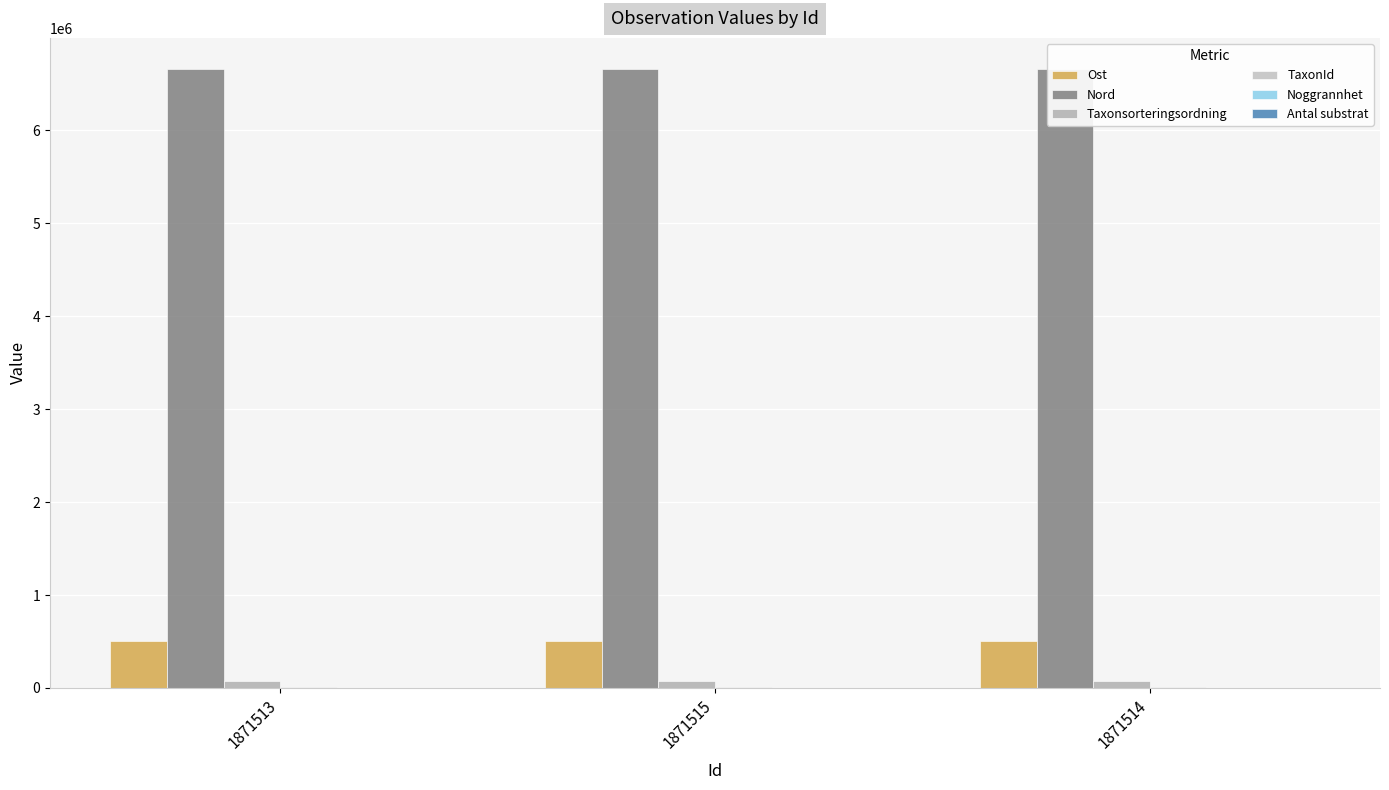

Reading left to right, what are all the values shown in this chart?

Ost: 1871513=500345.9	1871515=500385.4	1871514=500409.4
Nord: 1871513=6658789.1	1871515=6658736.7	1871514=6658724.2
Taxonsorteringsordning: 1871513=77506.0	1871515=77506.0	1871514=77506.0
TaxonId: 1871513=6425.0	1871515=6425.0	1871514=6425.0
Noggrannhet: 1871513=5.0	1871515=5.0	1871514=5.0
Antal substrat: 1871513=2.0	1871515=2.0	1871514=2.0